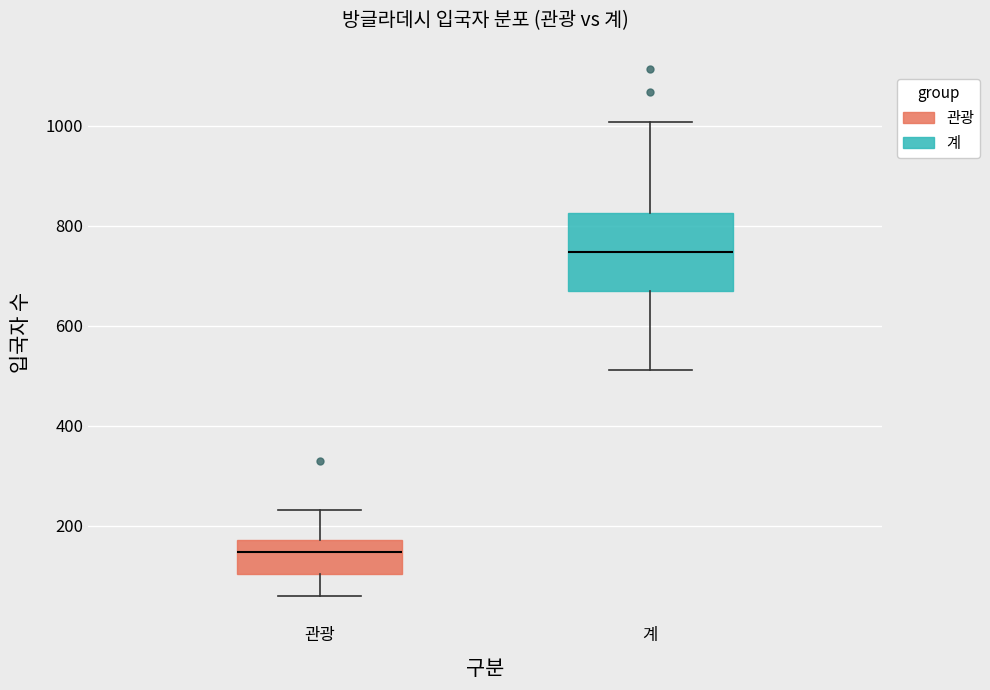

Which box has the lowest median line?

관광